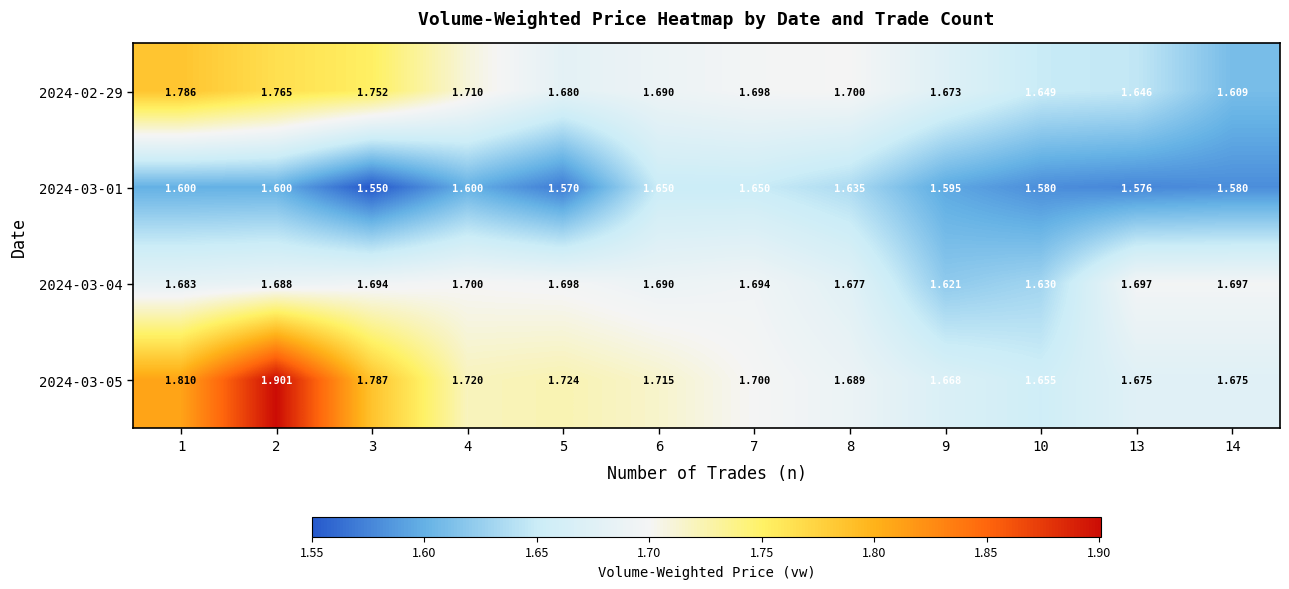

List the series in order of their peak value, highest first.

2024-03-05, 2024-02-29, 2024-03-04, 2024-03-01